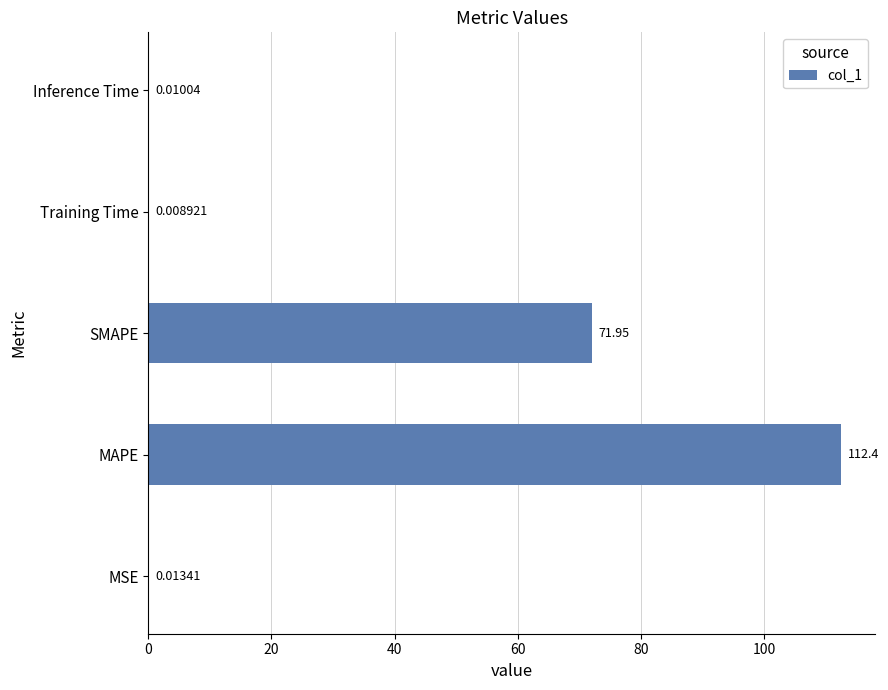

What is the sum of all values?

184.4